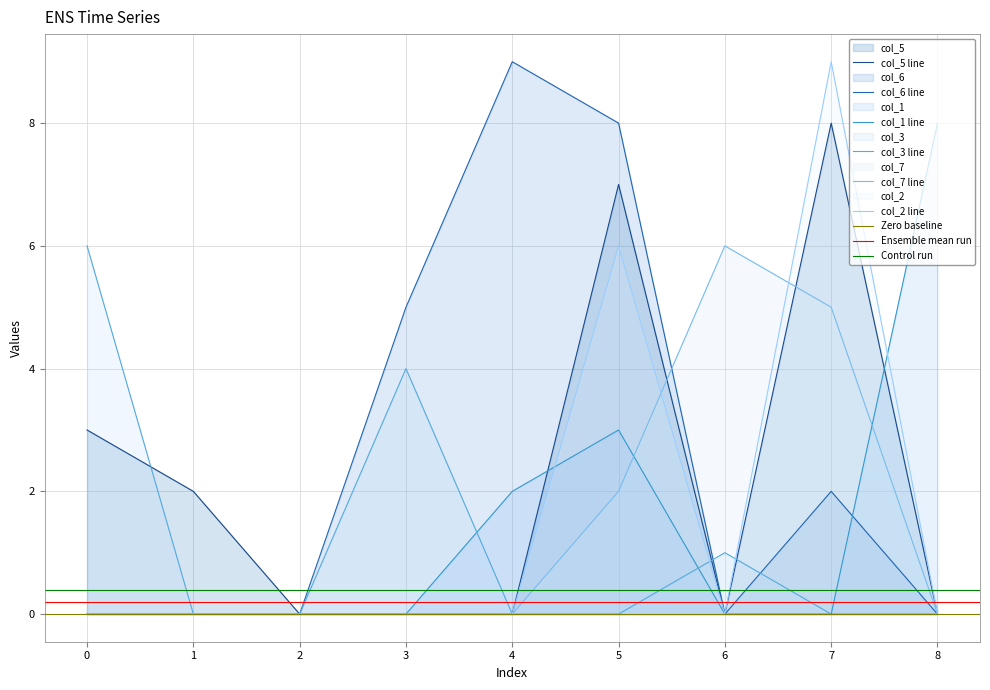

Which series has the widest spread of values?

col_6